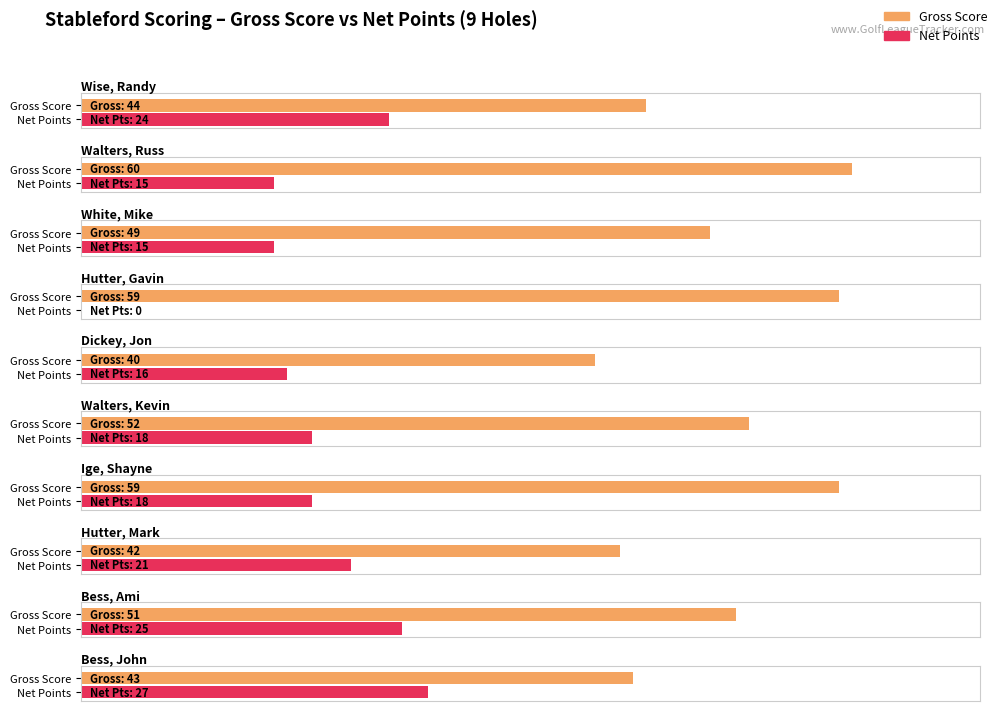

Reading right to left, list all the values displayed in this chart.

Gross Score: Bess, John=43	Bess, Ami=51	Hutter, Mark=42	Ige, Shayne=59	Walters, Kevin=52	Dickey, Jon=40	Hutter, Gavin=59	White, Mike=49	Walters, Russ=60	Wise, Randy=44
Net Points: Bess, John=27	Bess, Ami=25	Hutter, Mark=21	Ige, Shayne=18	Walters, Kevin=18	Dickey, Jon=16	Hutter, Gavin=0	White, Mike=15	Walters, Russ=15	Wise, Randy=24